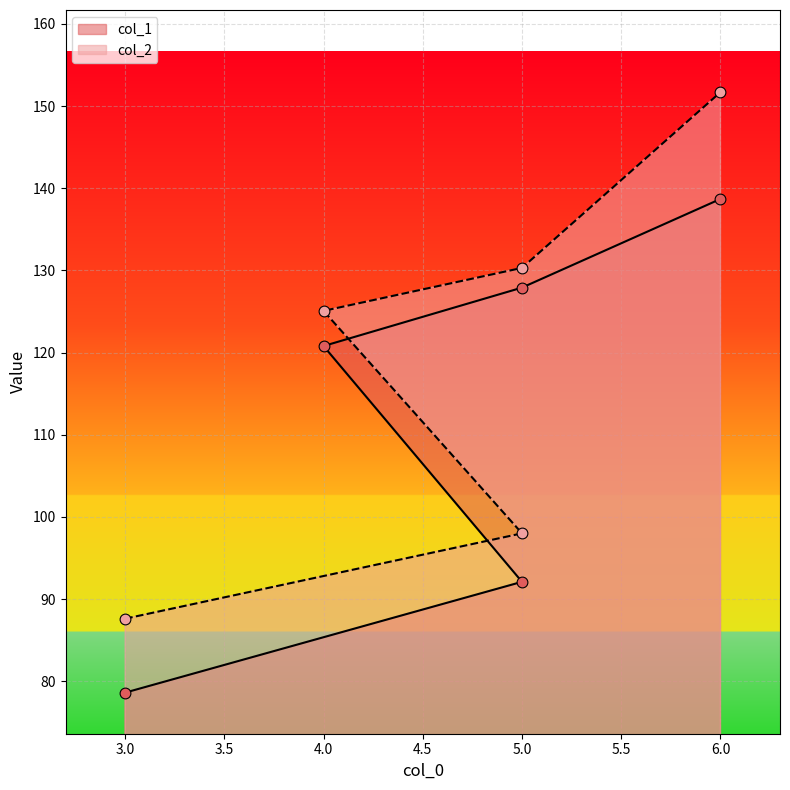

What is the total value across all series at 5?

190.1